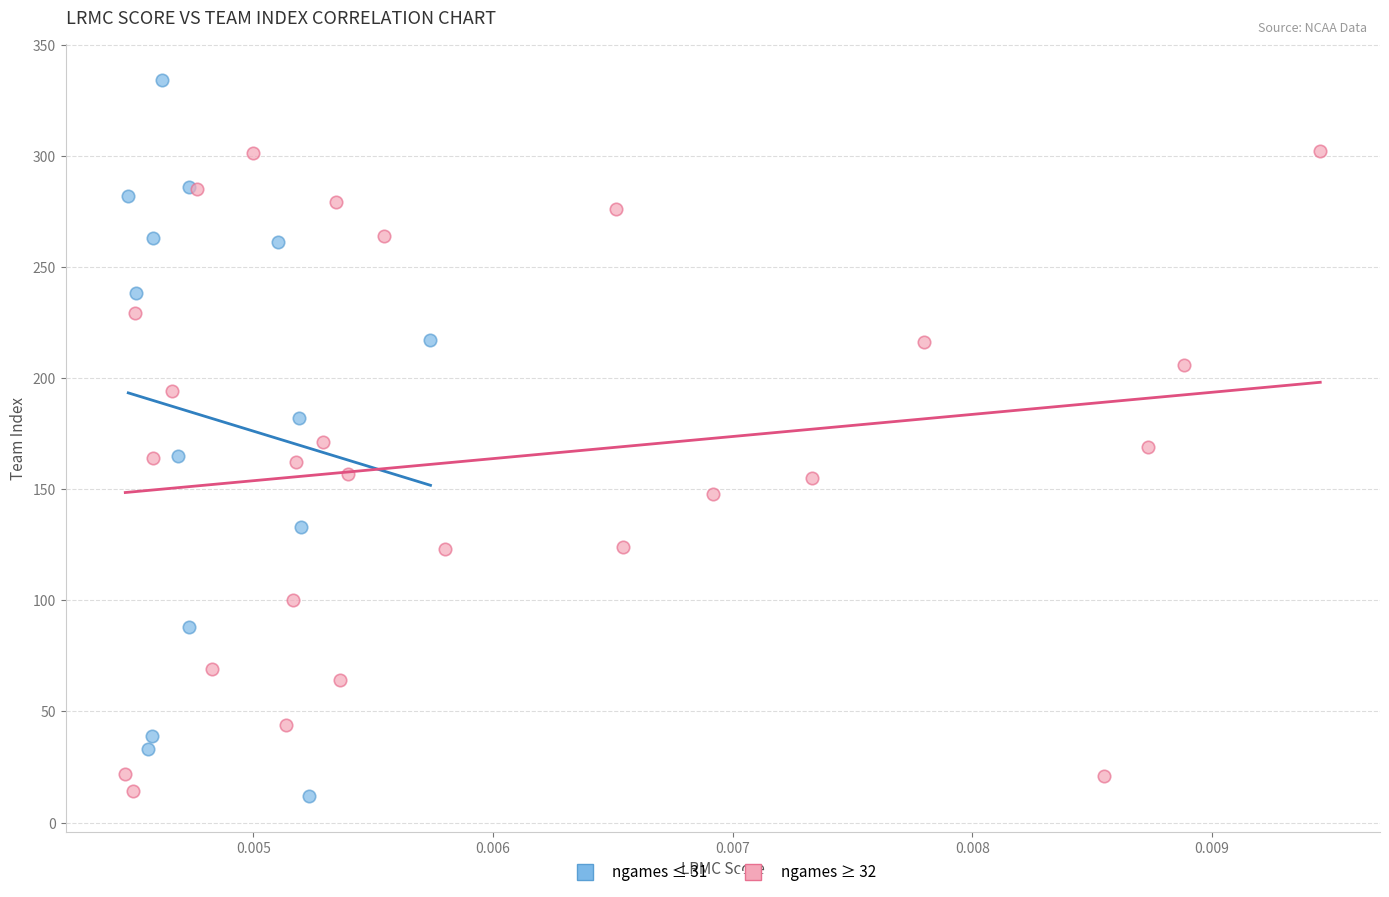

Which series has the widest spread of Y values?

ngames ≤ 31